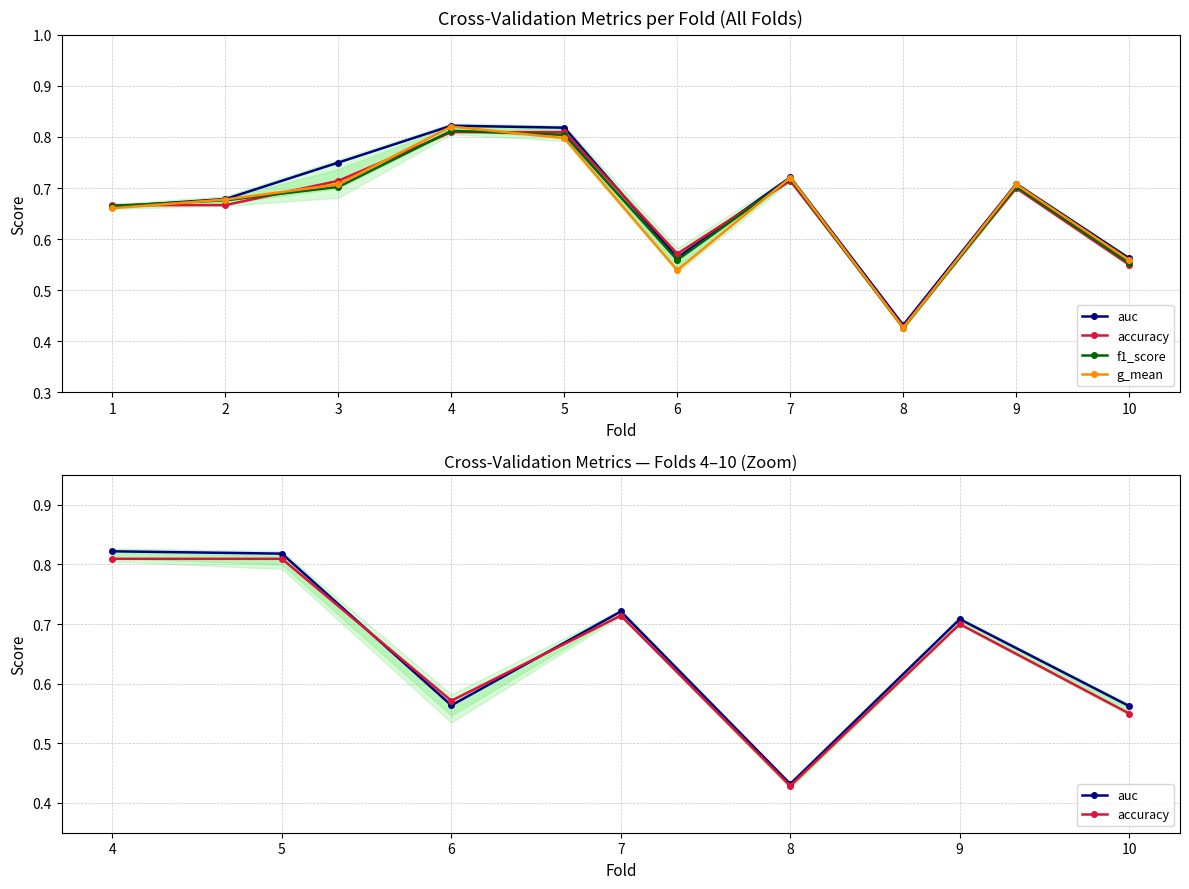

What is the average value of the g_mean series?

0.7